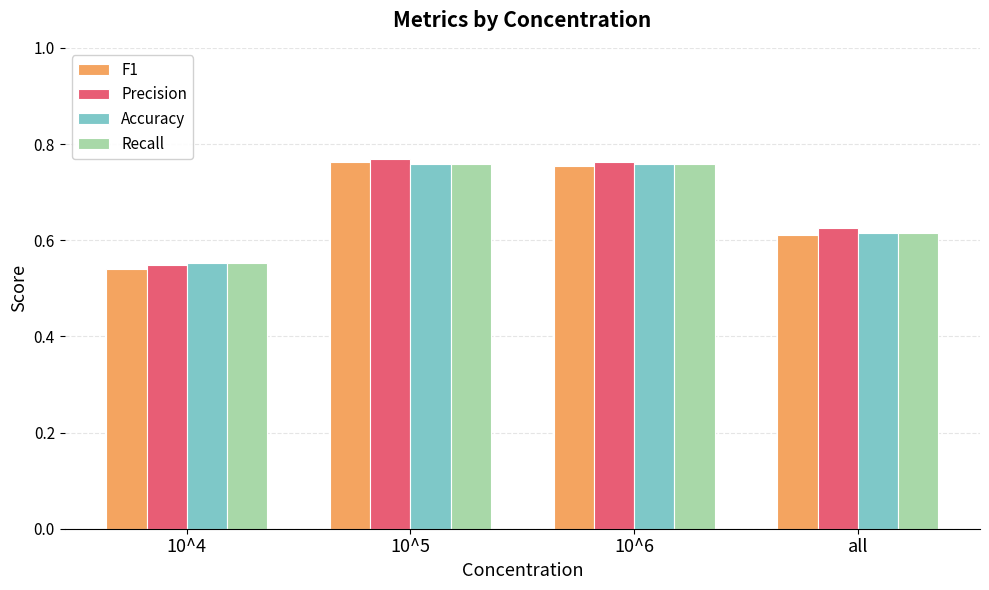

Which series has the largest range (max minus min)?

F1